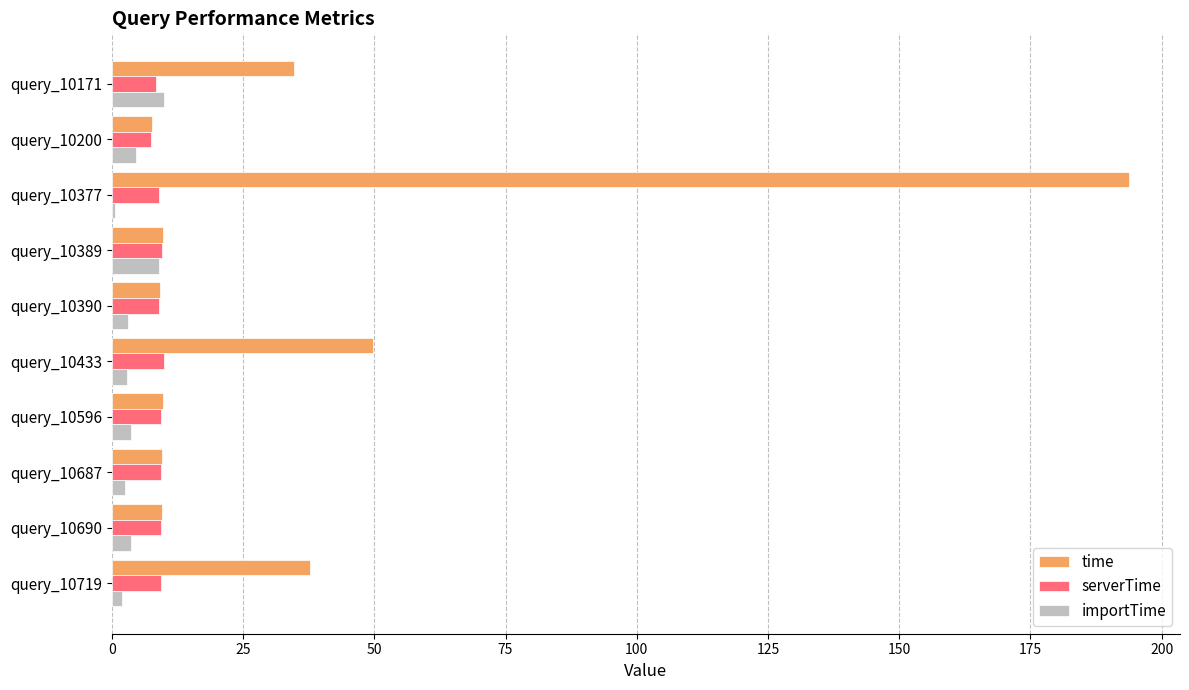

Which series has the largest total across all categories?

time